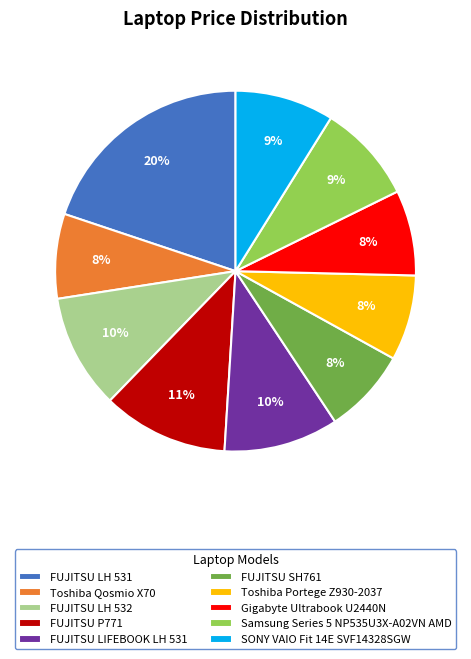

Is it true that Samsung Series 5 NP535U3X-A02VN AMD is 9% of the pie?

True